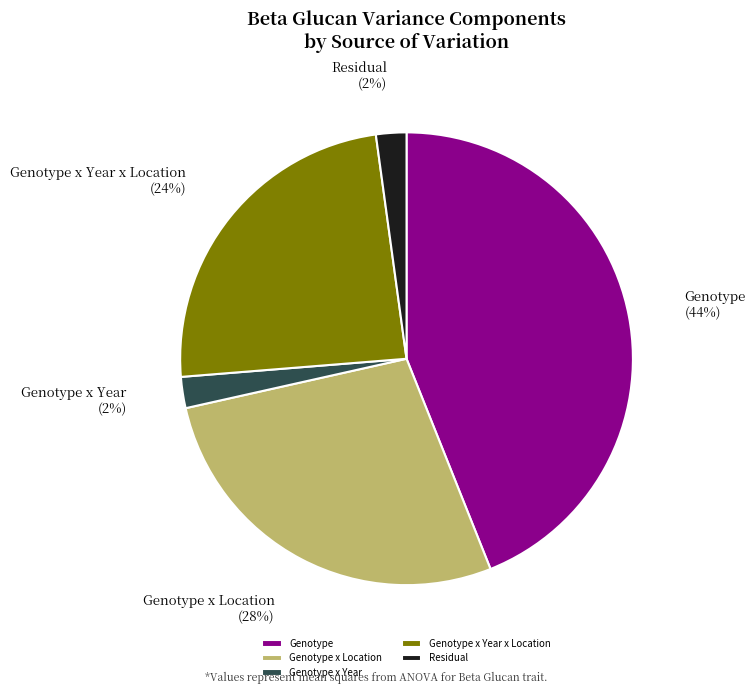

Is it true that Genotype x Location is 28% of the pie?

True